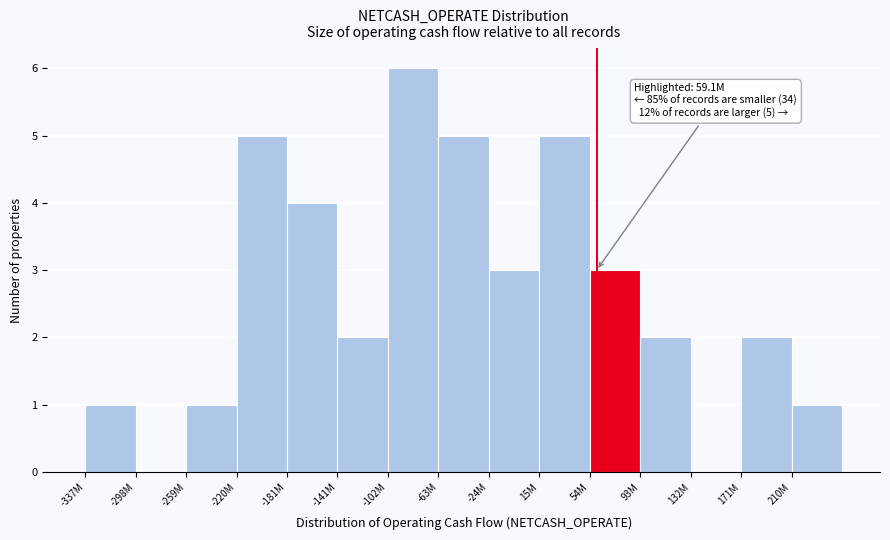

Reading left to right, transcribe all the data shown in this chart.

-337M=1	-298M=0	-259M=1	-220M=5	-181M=4	-141M=2	-102M=6	-63M=5	-24M=3	15M=5	54M=3	93M=2	132M=0	171M=2	210M=1